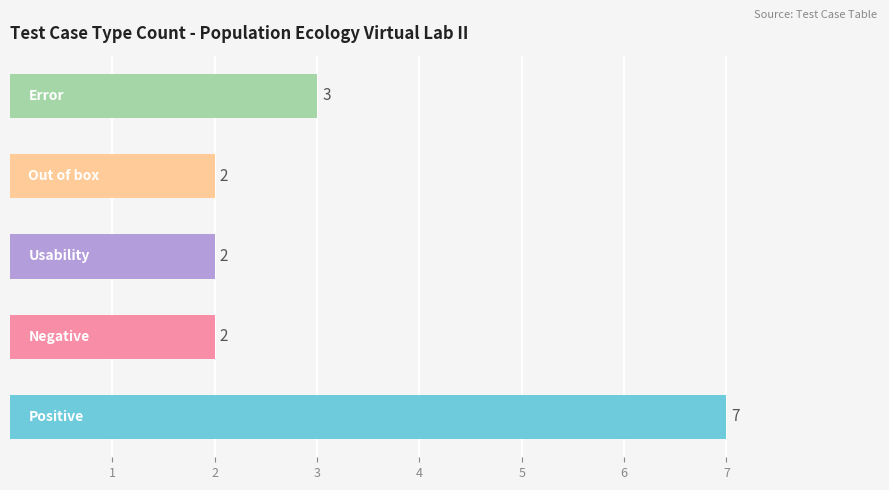

What is the maximum value shown in the chart?

7